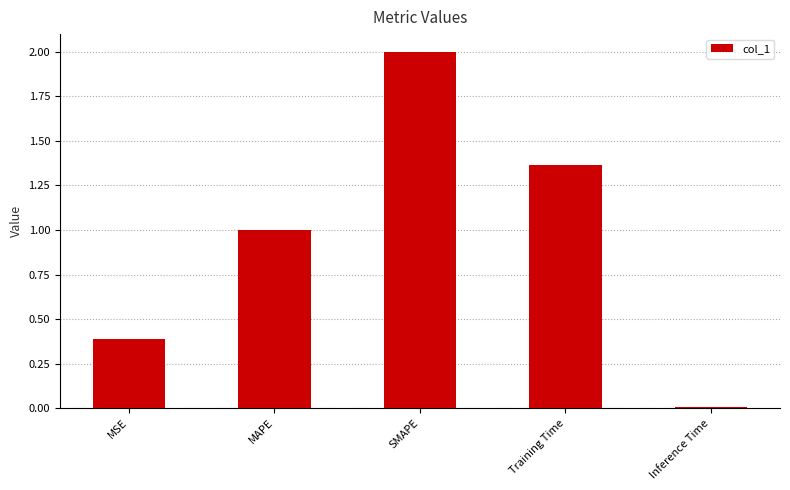

What position from the right is MSE?

5